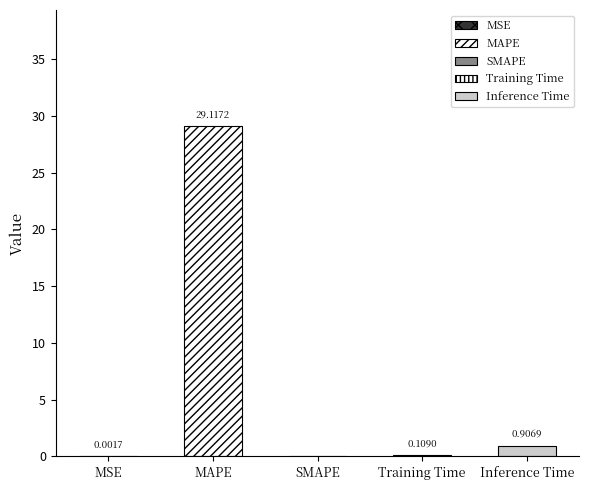

Does the chart contain stacked bars?

No